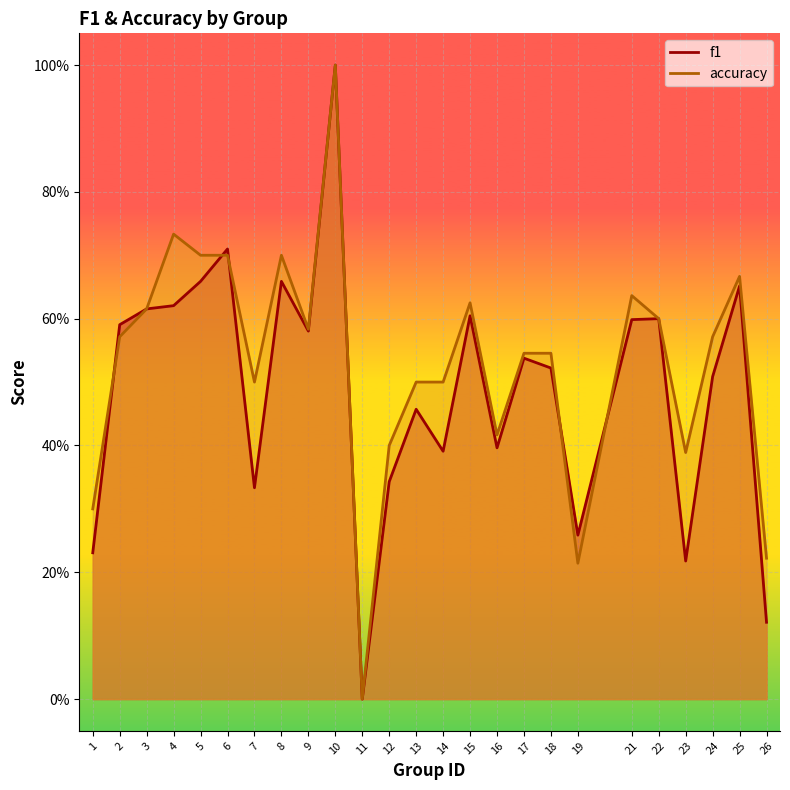

What is the highest value of the f1 series?

1.0